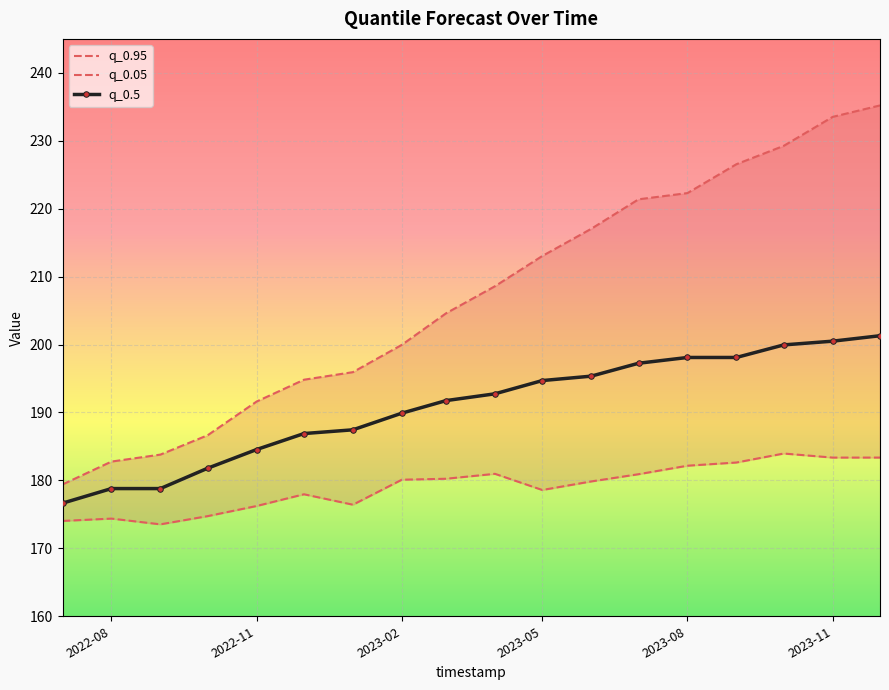

What is the value of the q_0.95 point at the 17th from the left?

233.5